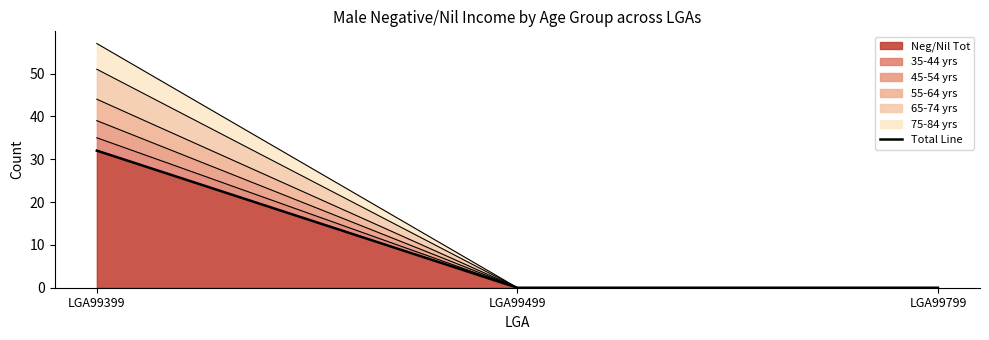

What is the sum of the values at LGA99399 and LGA99499?

32